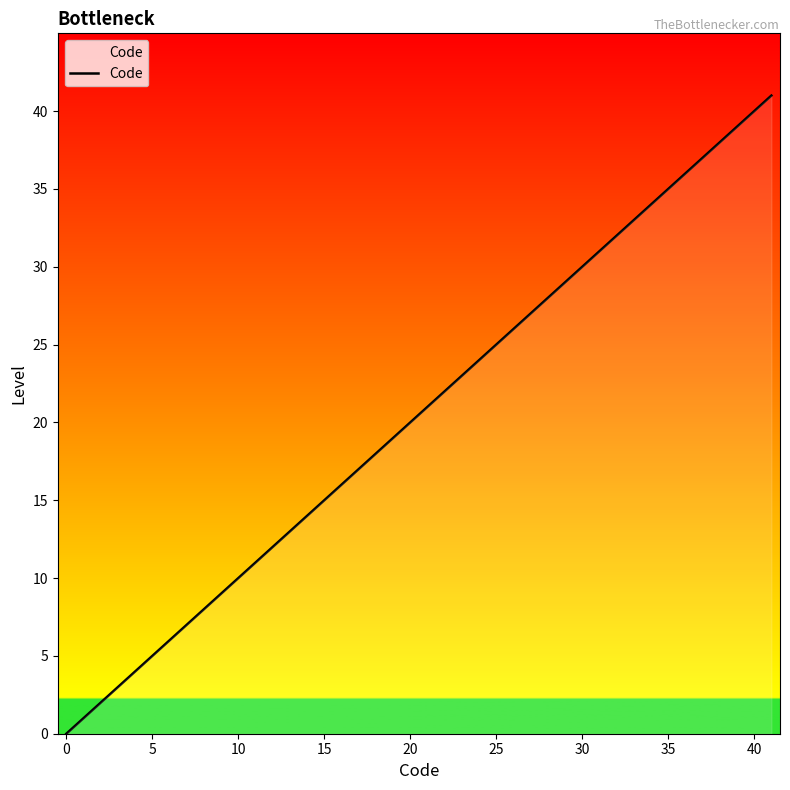

The value at 40 is 19. True or false?

False